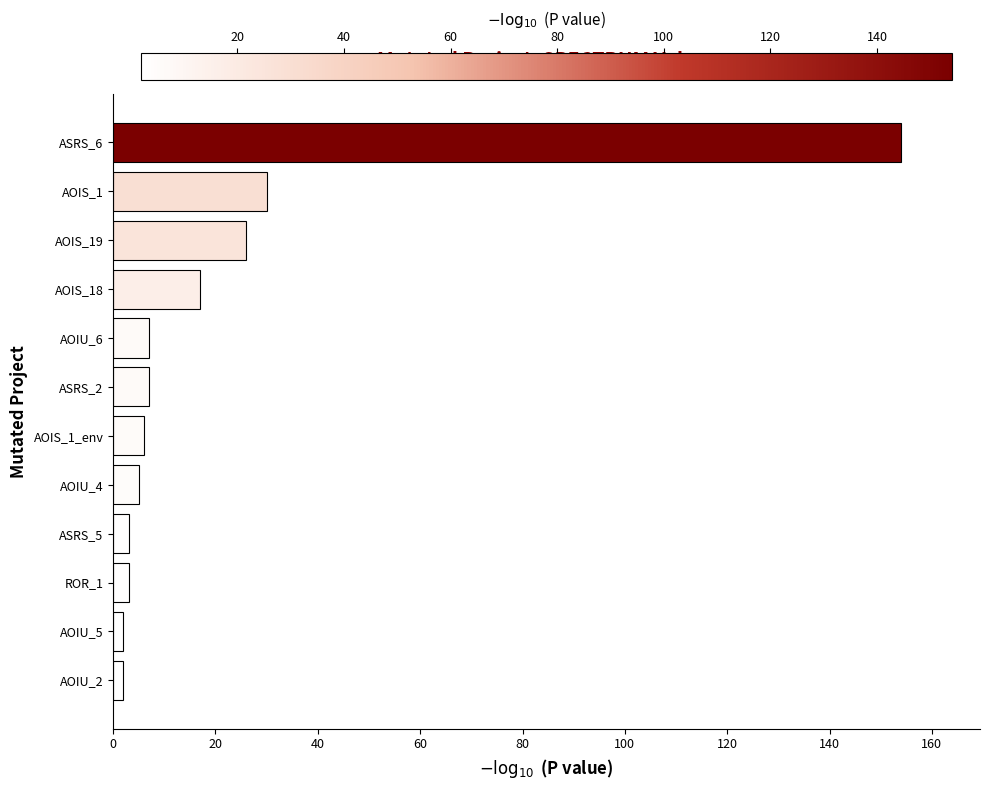

At which label is the value closest to 78?

AOIS_1